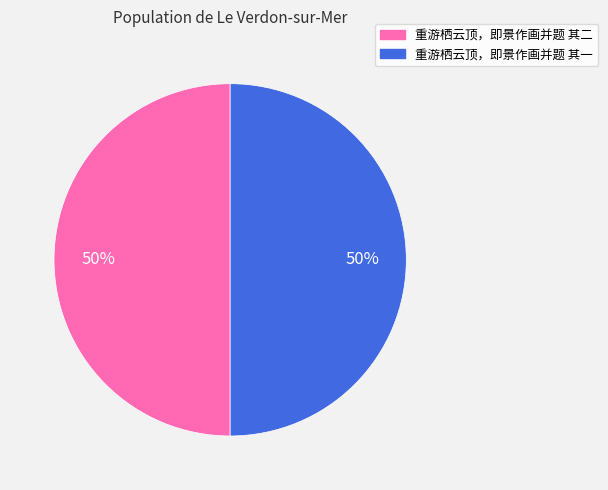

Is it true that 重游栖云顶，即景作画并题 其一 is 60% of the pie?

False